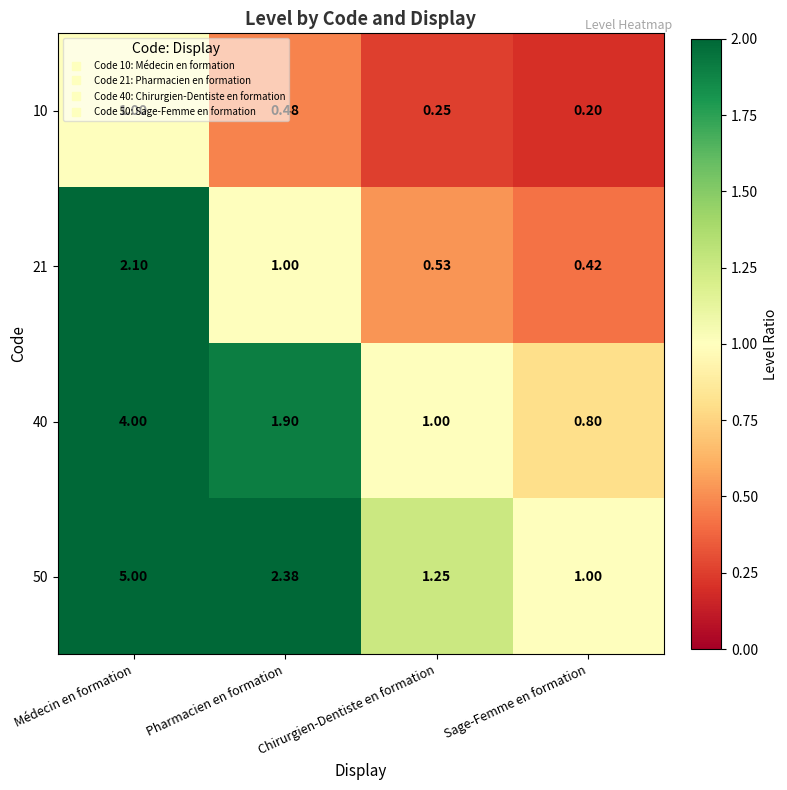

Where is 40 nearest to the value 2?

Pharmacien en formation